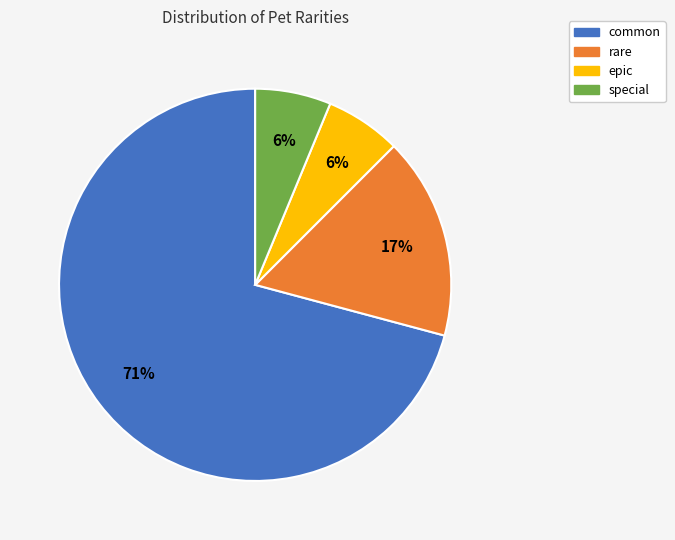

What is the largest slice in the pie chart?

common